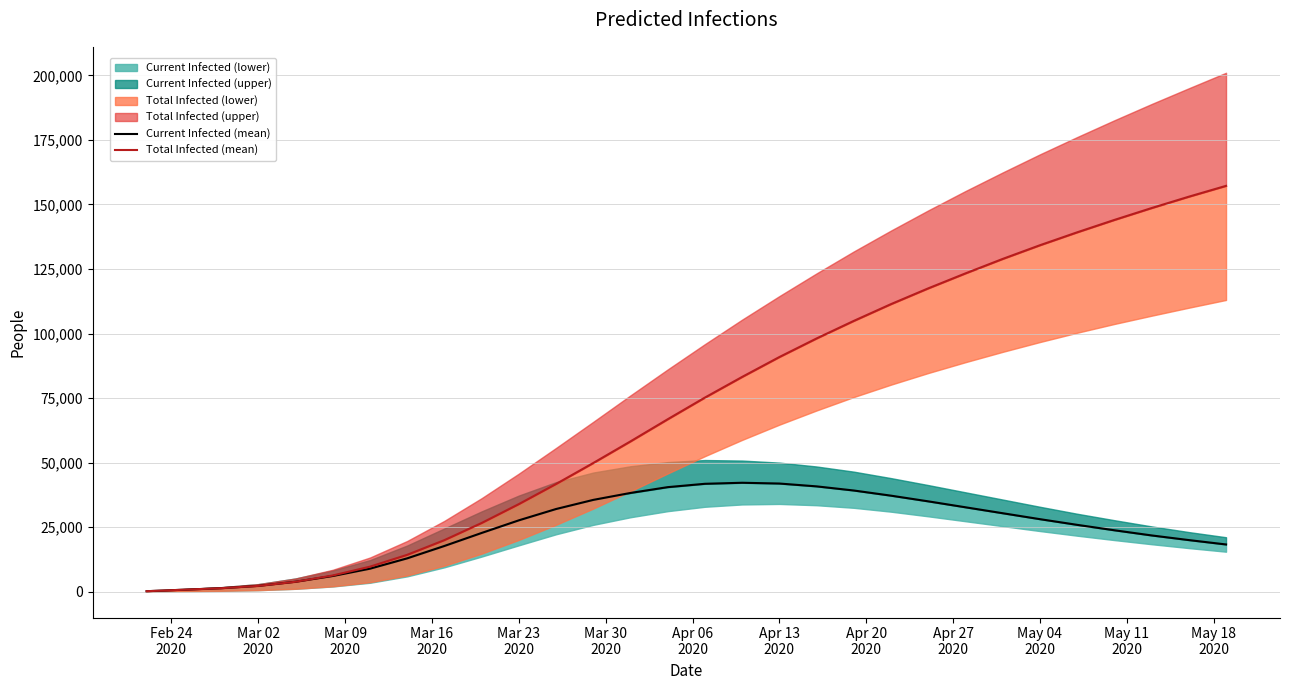

True or false: Total Infected (mean) has a value of 19497 at May 11
2020.

False